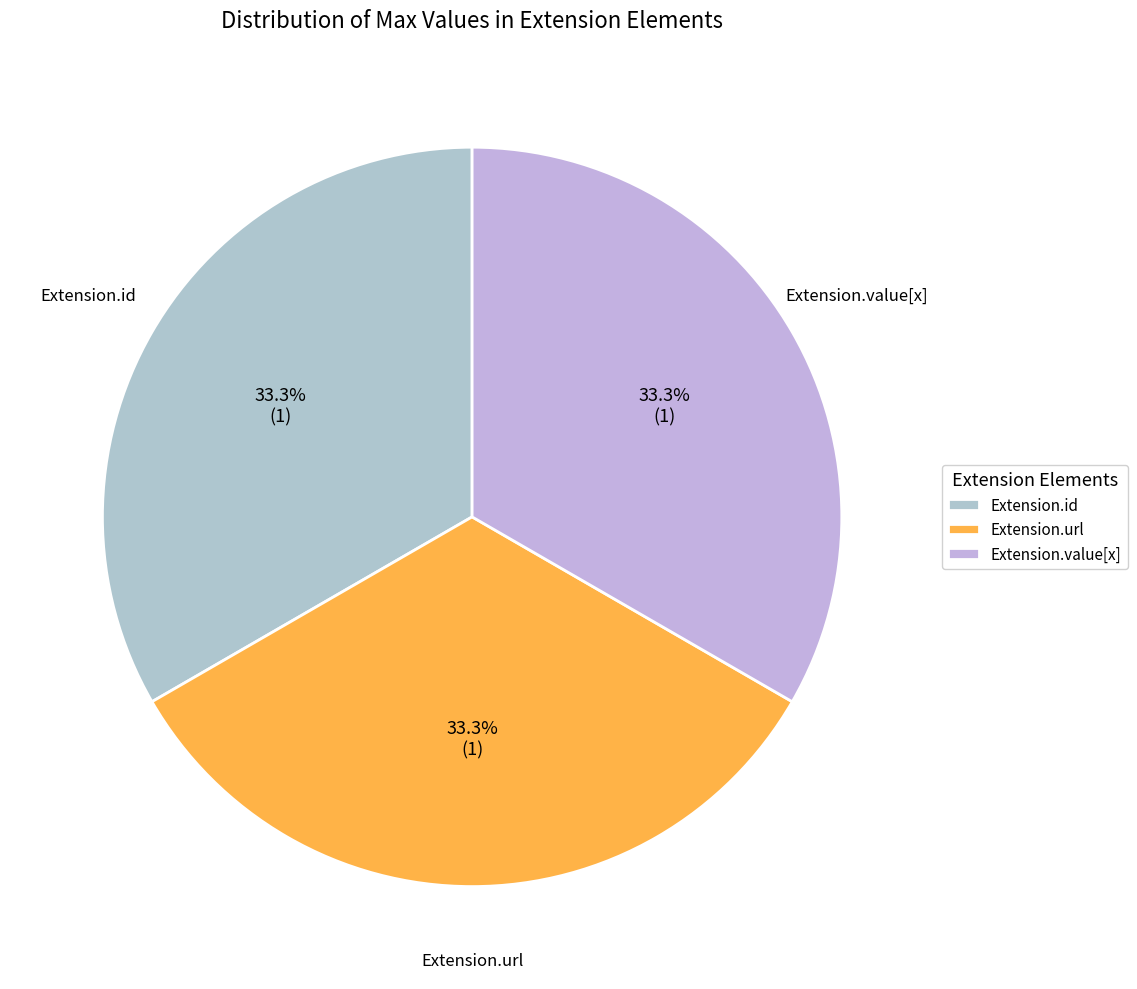

The Extension.url slice represents 94% of the pie. True or false?

False